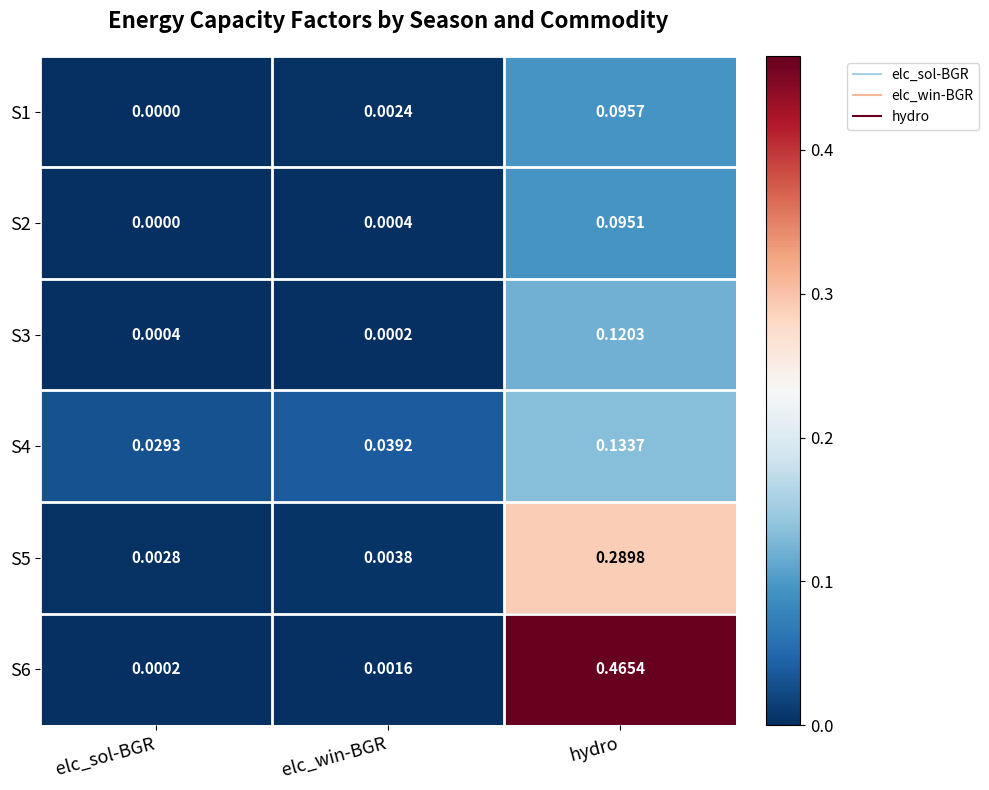

Which series has the largest range (max minus min)?

S6